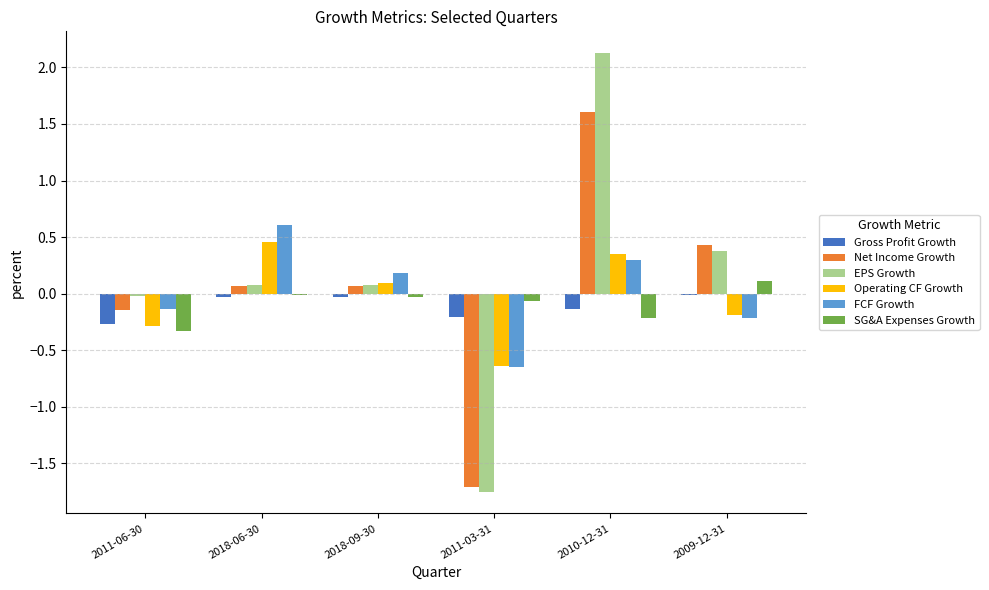

The value of Net Income Growth at 2011-03-31 is -1.7. True or false?

True